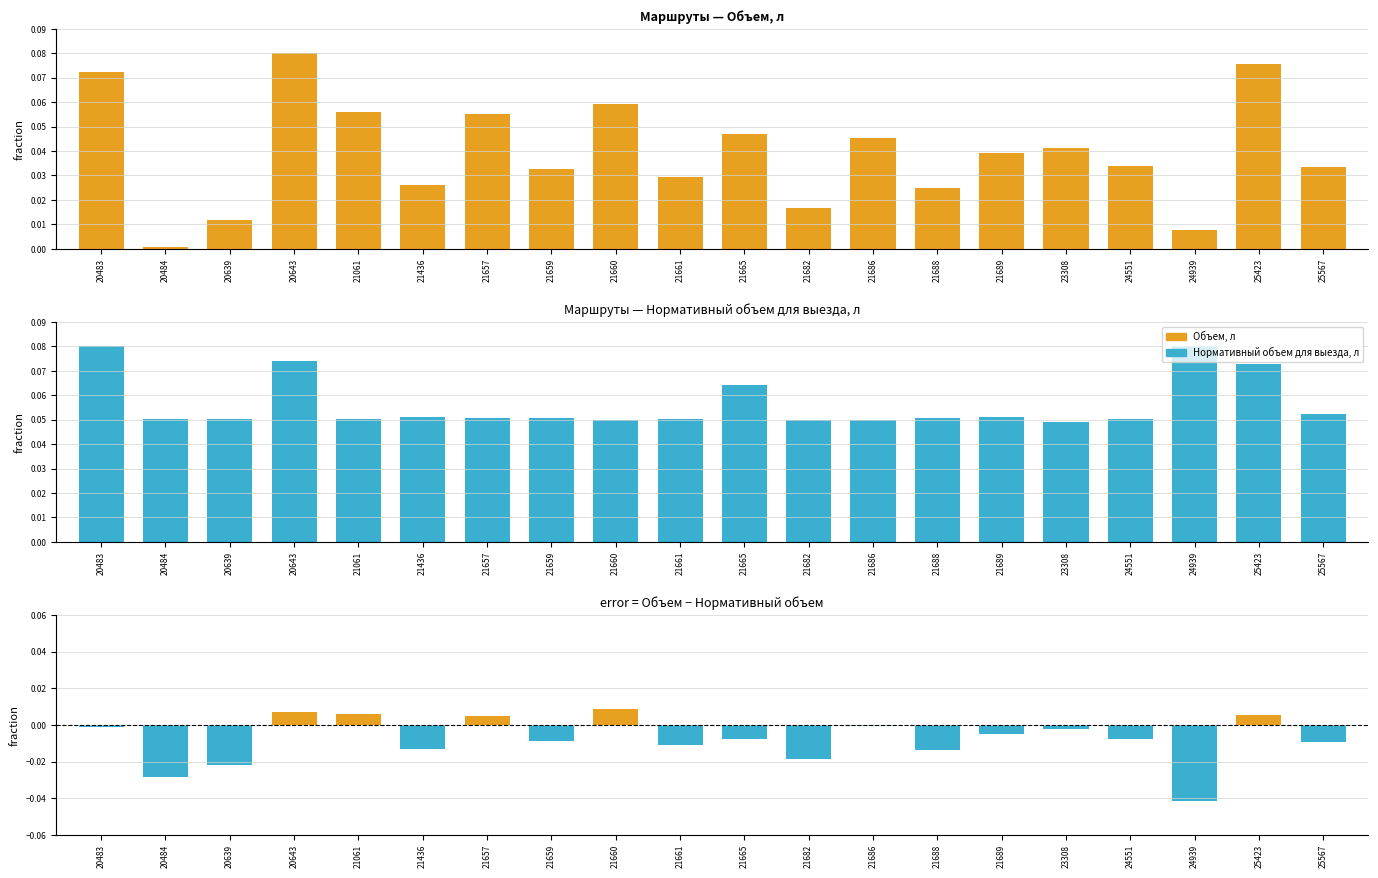

How many bars are there in total?

60